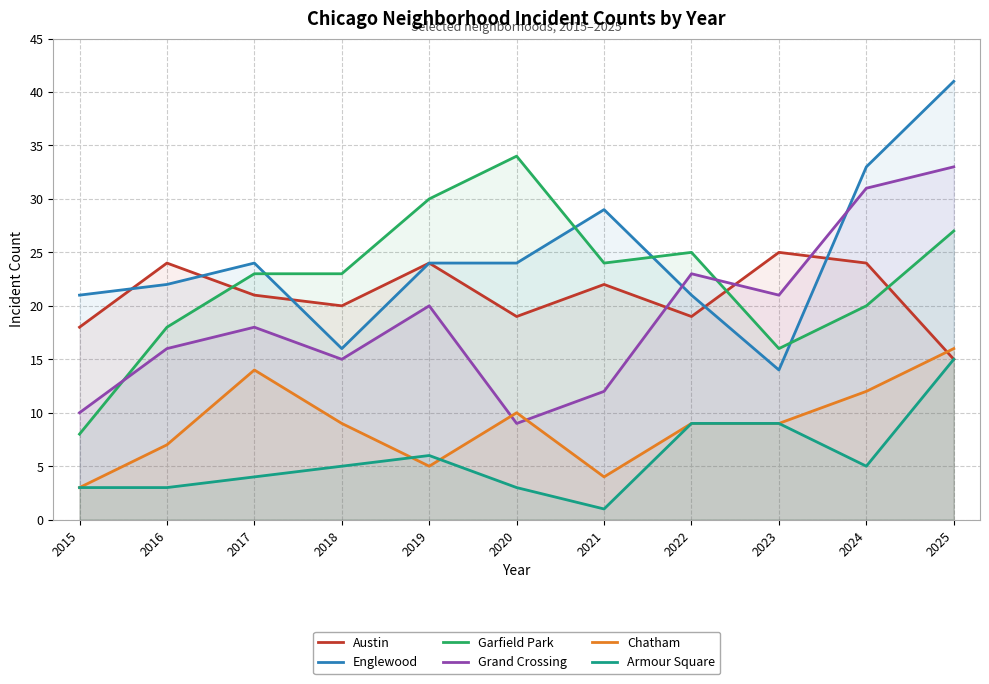

Is it true that Chatham equals 7 at 2016?

True